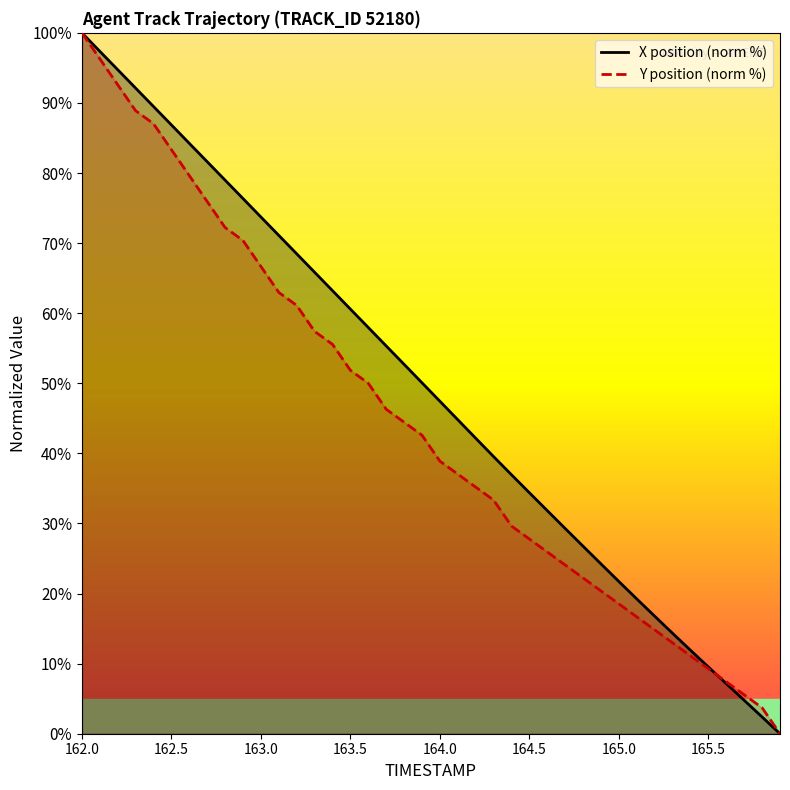

The value of Y position (norm %) at 162.0 is 100.0. True or false?

True